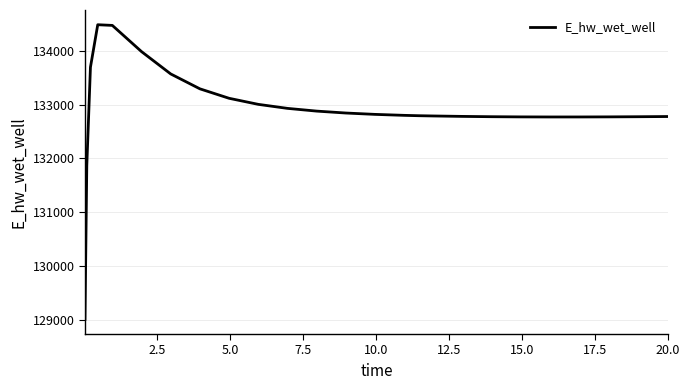

Is this an area chart (filled region under the line)?

No